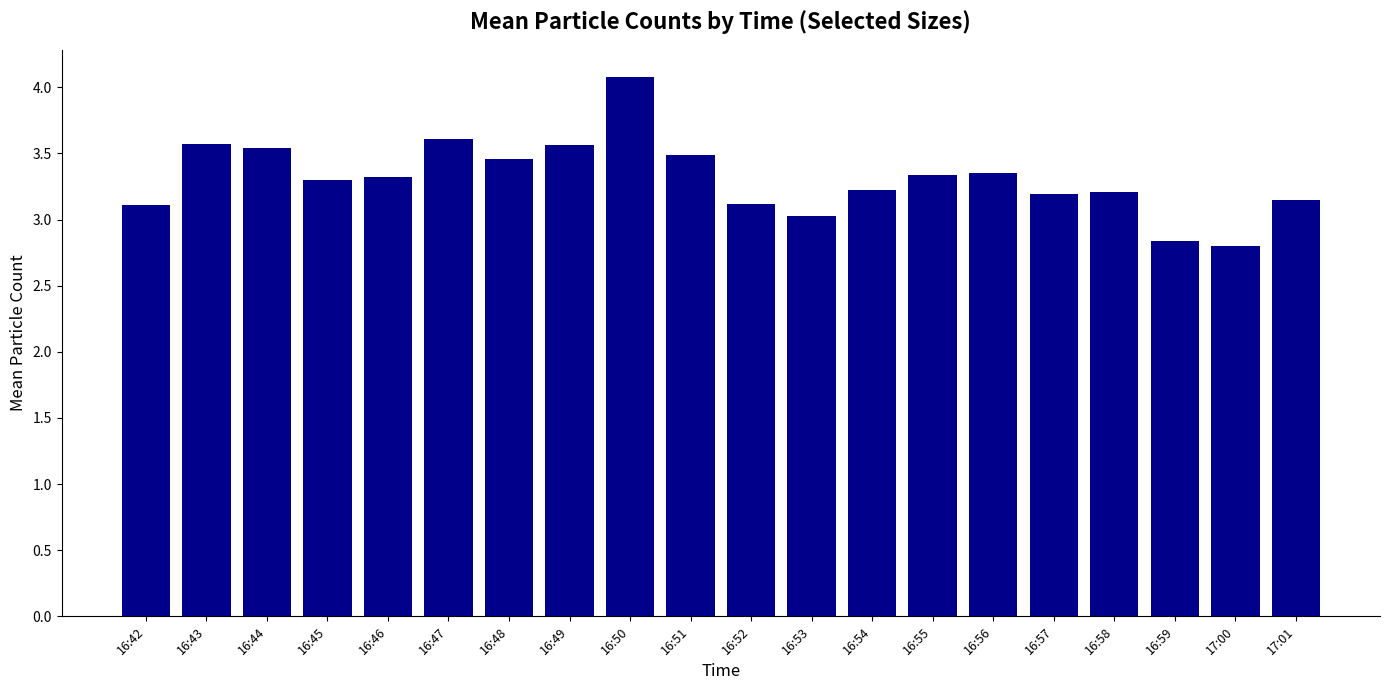

Read the value at 16:48.

3.5